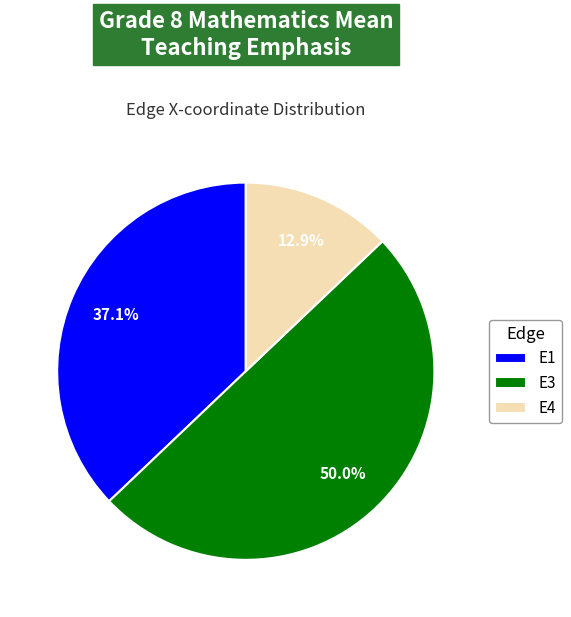

To the nearest percent, what is the difference between the E4 and E1 slice percentages?

24%